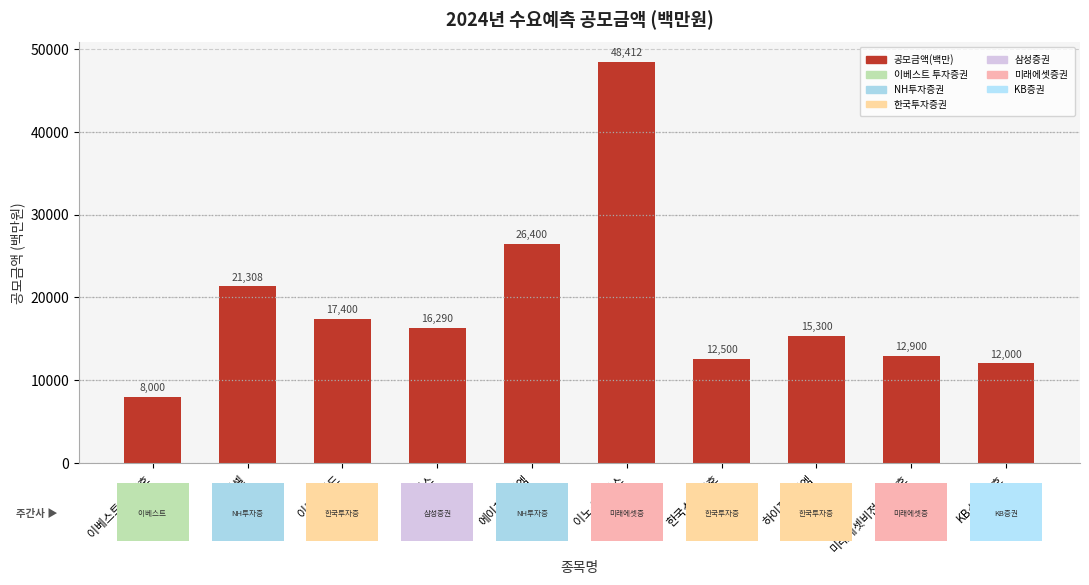

The value at 하스 is 23097. True or false?

False